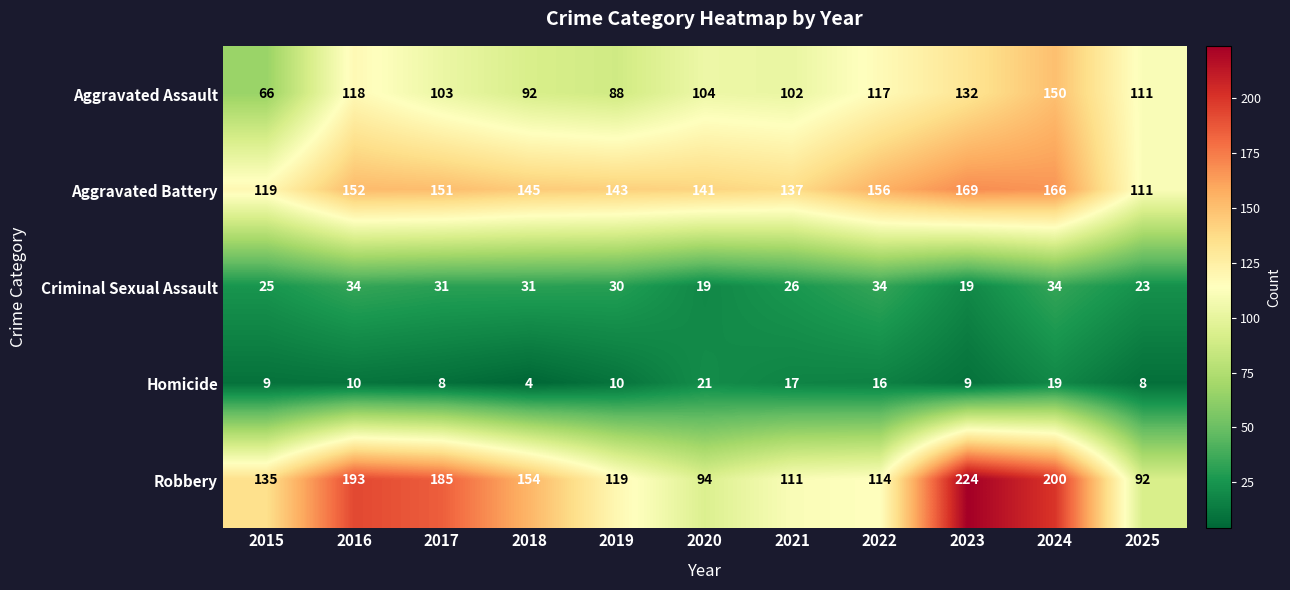

Is it true that Criminal Sexual Assault equals 7 at 2020?

False